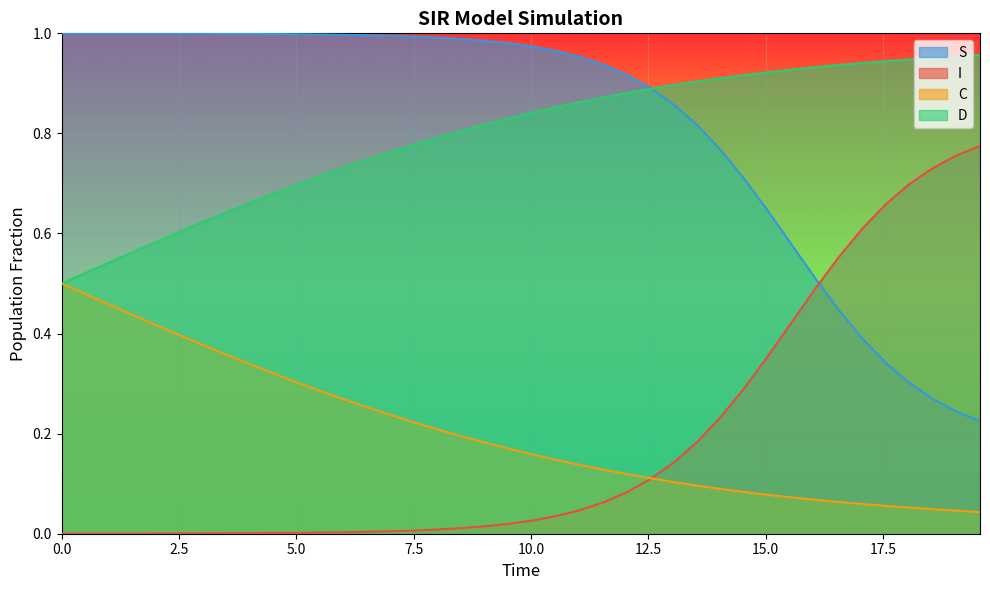

What is the sum of all I values?

7.3